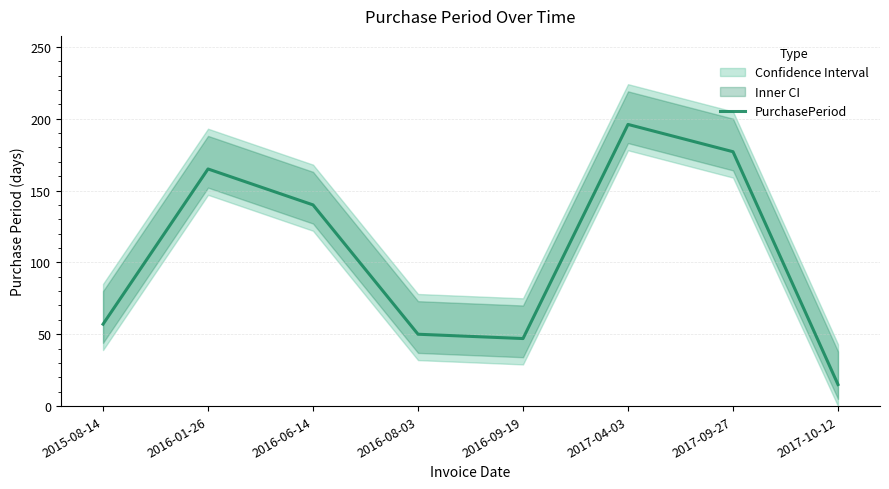

Rank the categories by value from highest to lowest.

2017-04-03, 2017-09-27, 2016-01-26, 2016-06-14, 2015-08-14, 2016-08-03, 2016-09-19, 2017-10-12